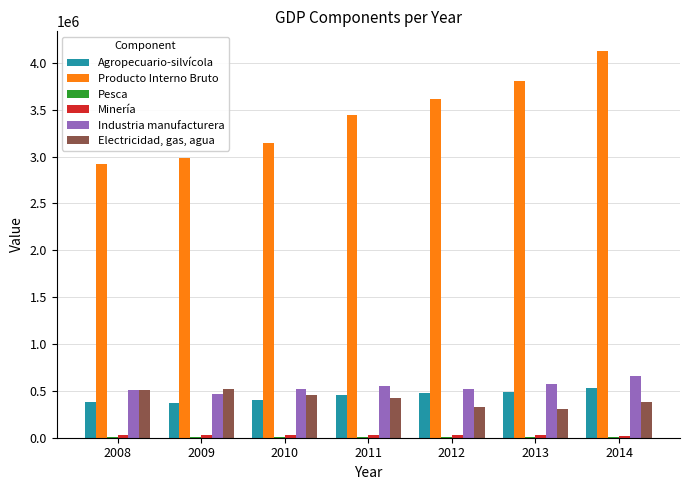

Is the value of Producto Interno Bruto at 2014 greater than the value of Agropecuario-silvícola at 2010?

Yes